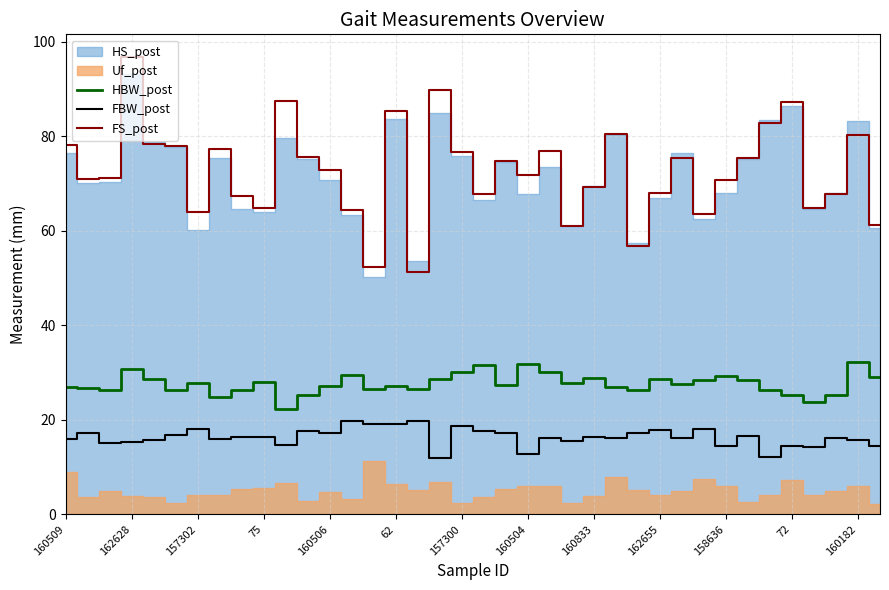

True or false: FBW_post and FS_post cross at least once.

False